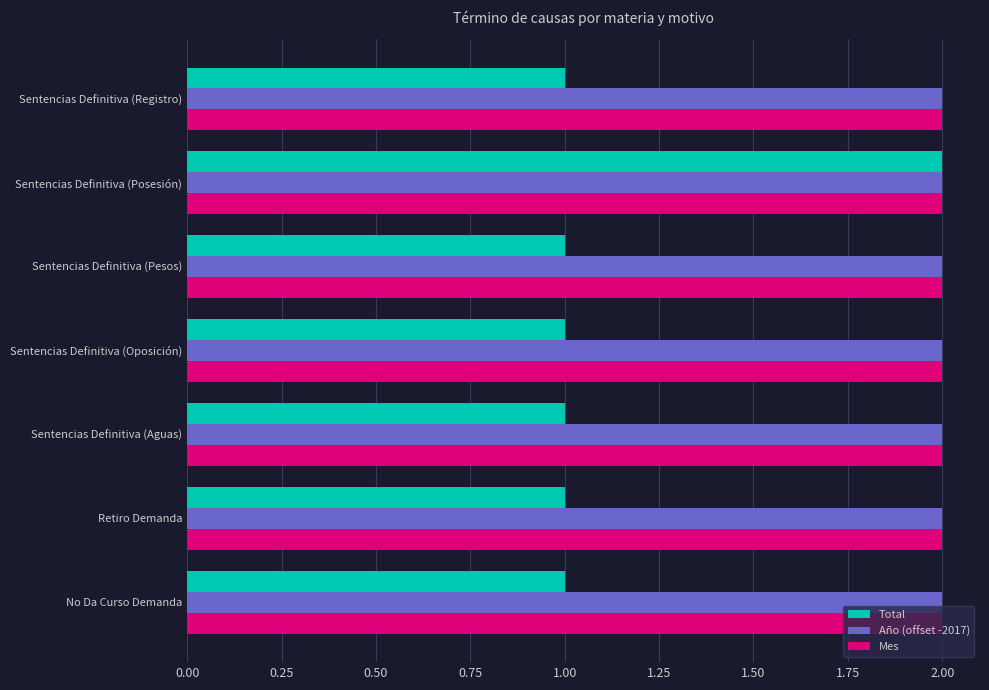

What is the sum of the Año (offset -2017) values at Sentencias Definitiva (Aguas) and No Da Curso Demanda?

4